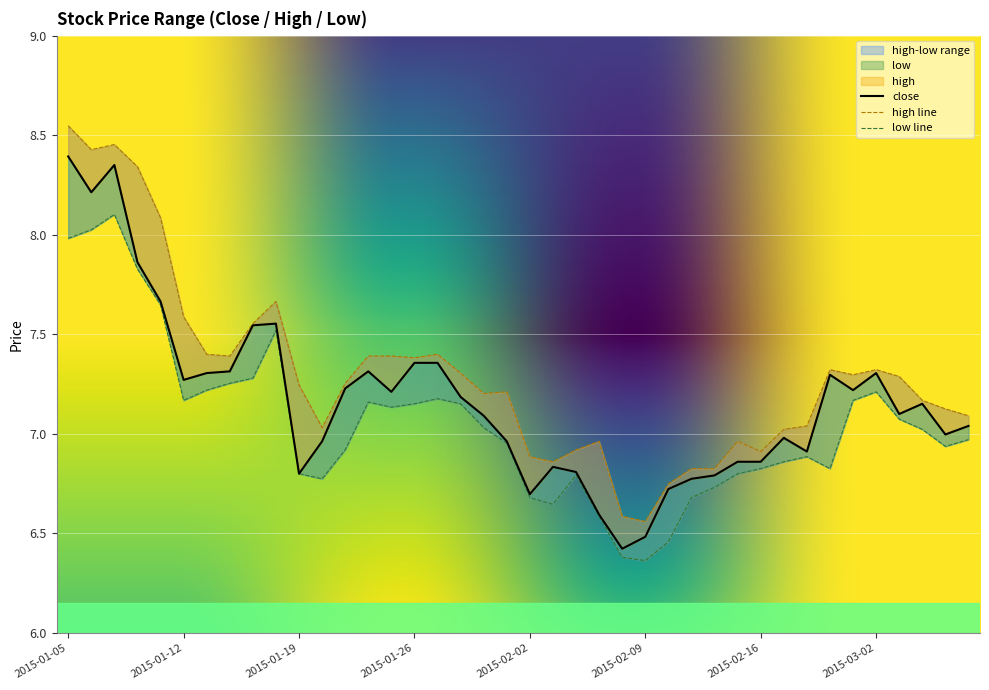

What is the maximum value shown in the chart?

8.5